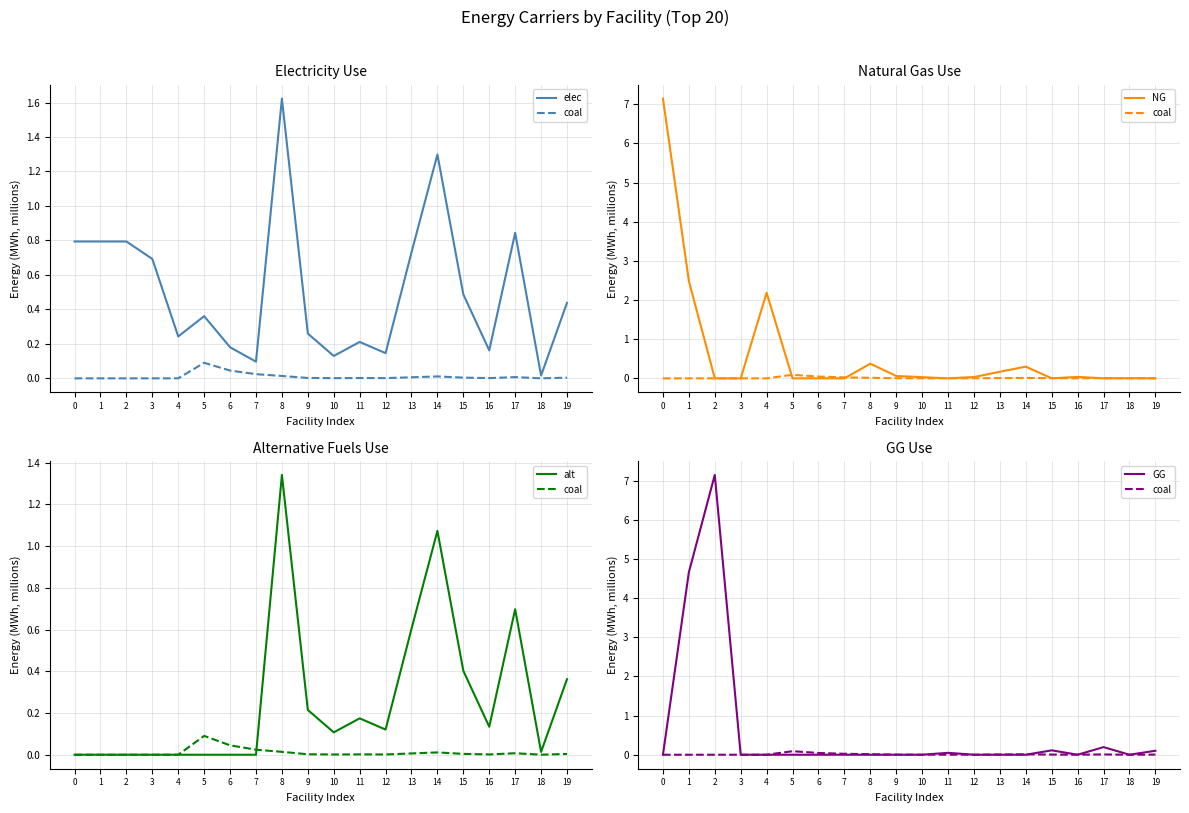

Where do elec and NG first cross each other?

1 and 2